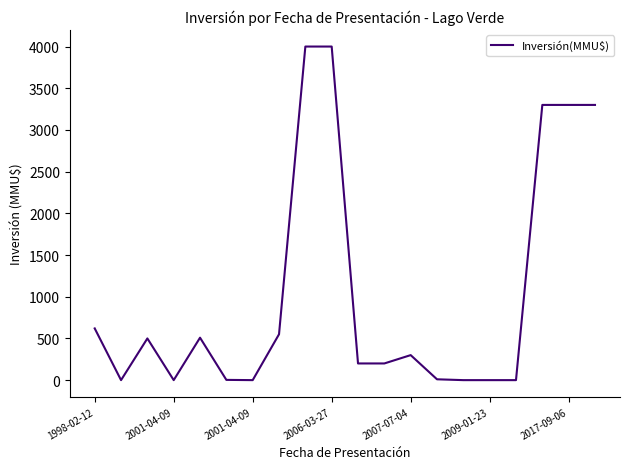

What is the maximum value shown in the chart?

4000